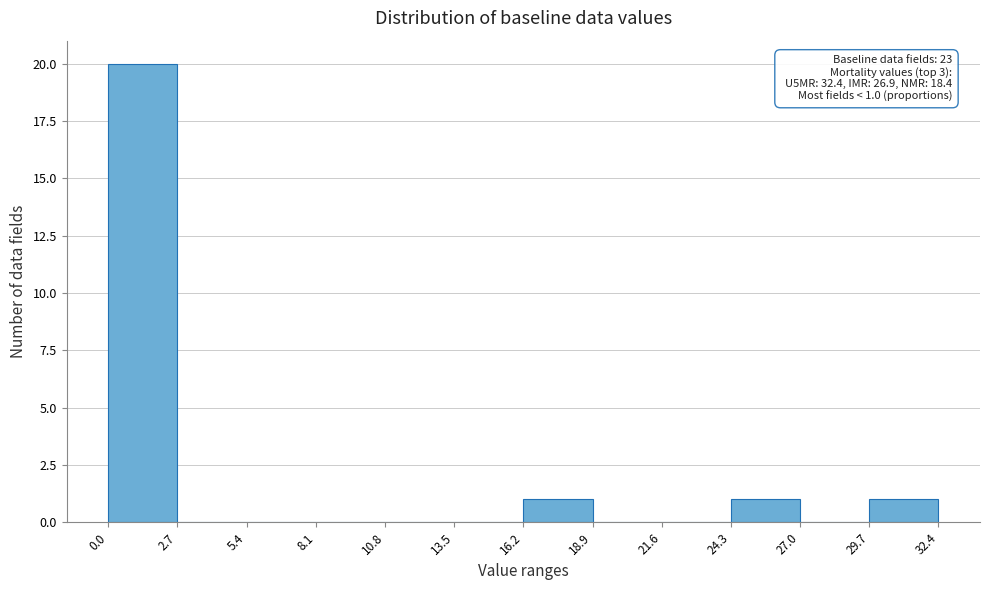

Over which range of the x-axis is the bar tallest?

0.0 to 2.7